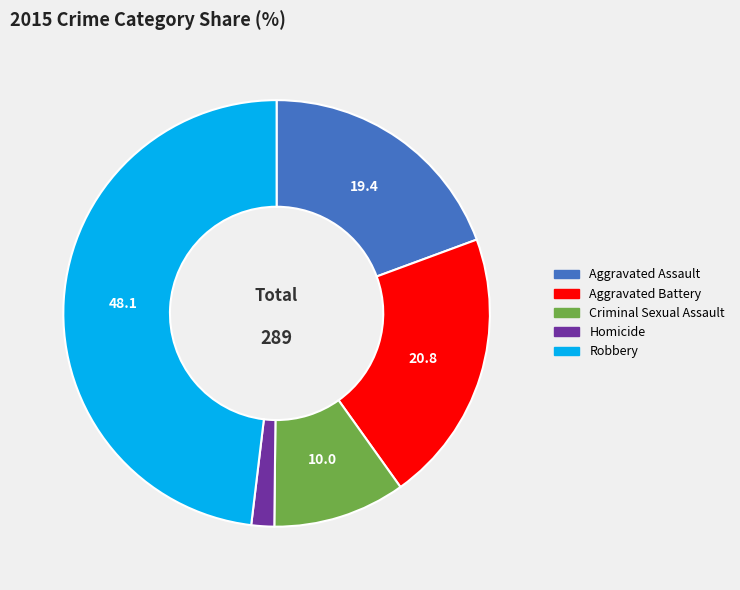

Does any single category account for the majority?

No